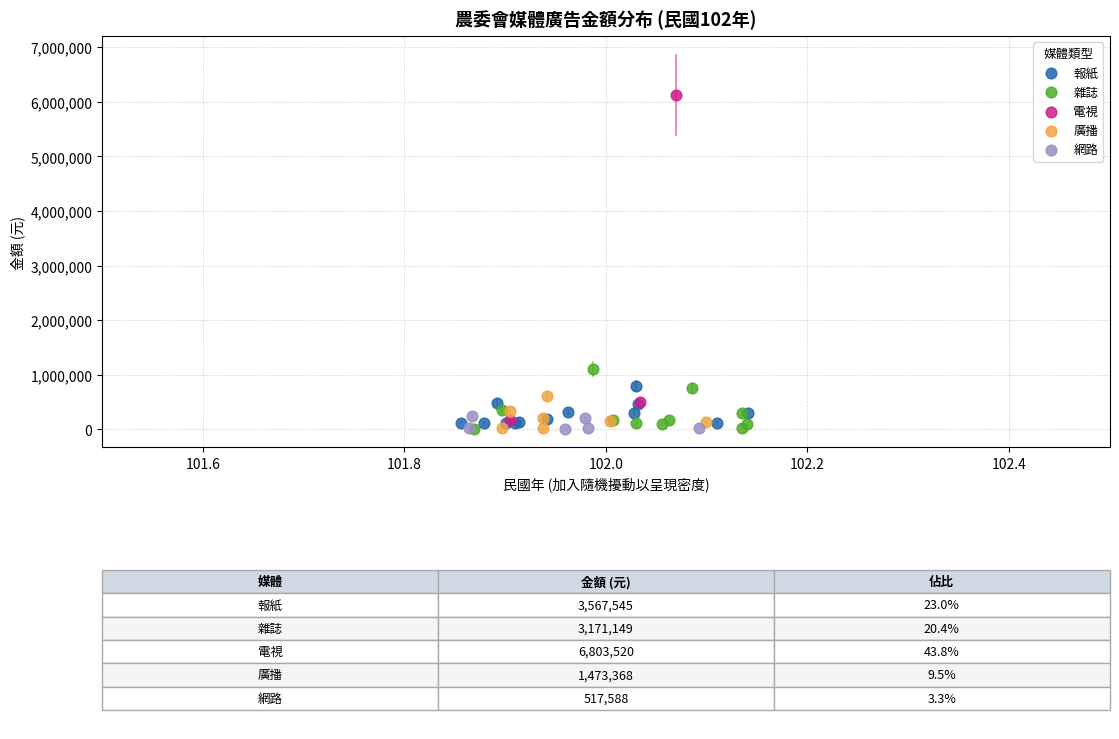

Which series has the widest spread of Y values?

電視